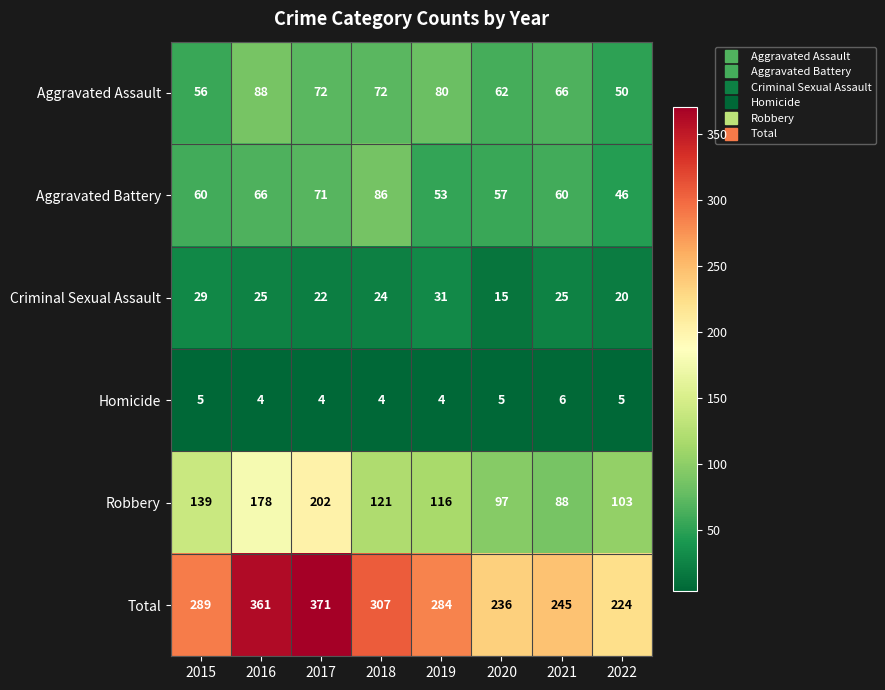

What is the smallest value displayed?

4